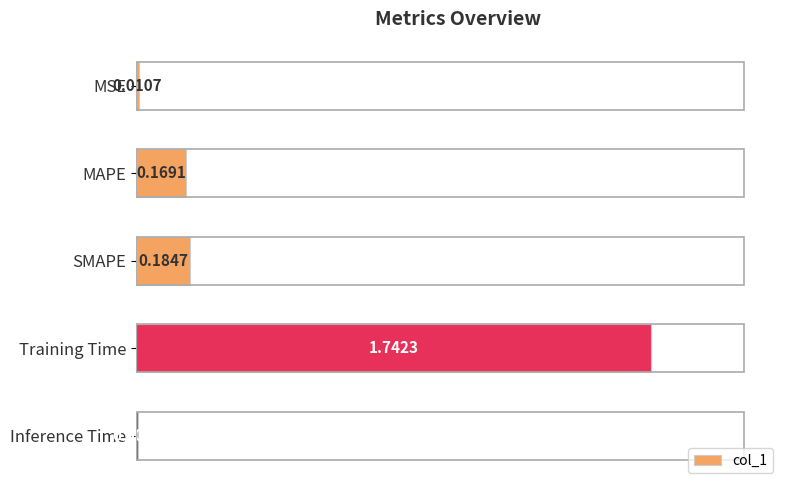

At which label is the value closest to 0?

Inference Time